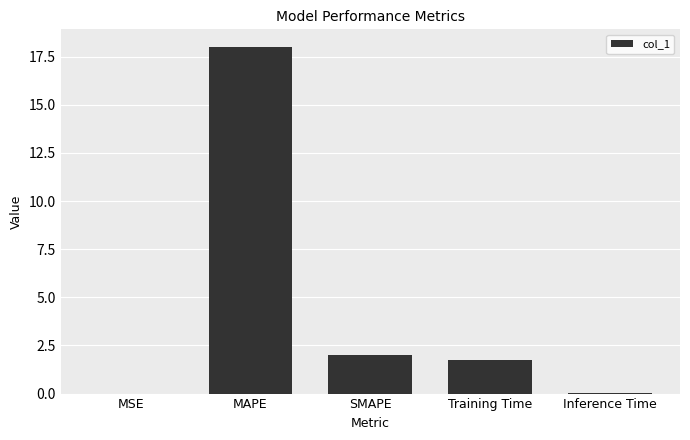

The chart shows a value of 2.7 at Training Time. True or false?

False